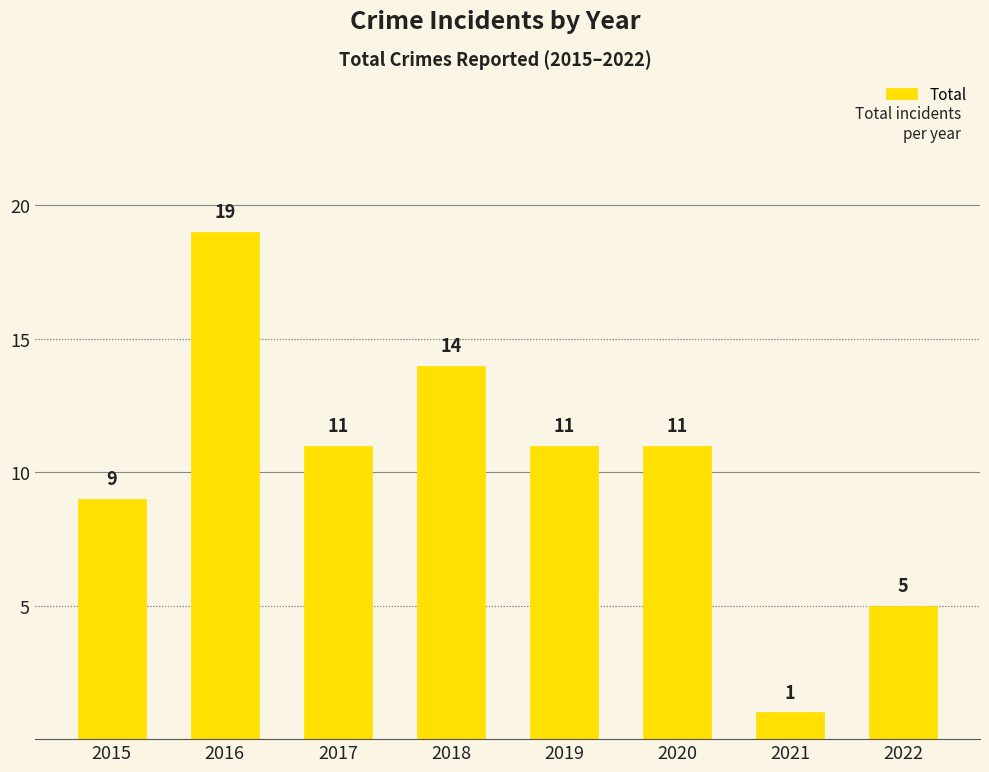

Reading left to right, list all the values displayed in this chart.

2015=9	2016=19	2017=11	2018=14	2019=11	2020=11	2021=1	2022=5